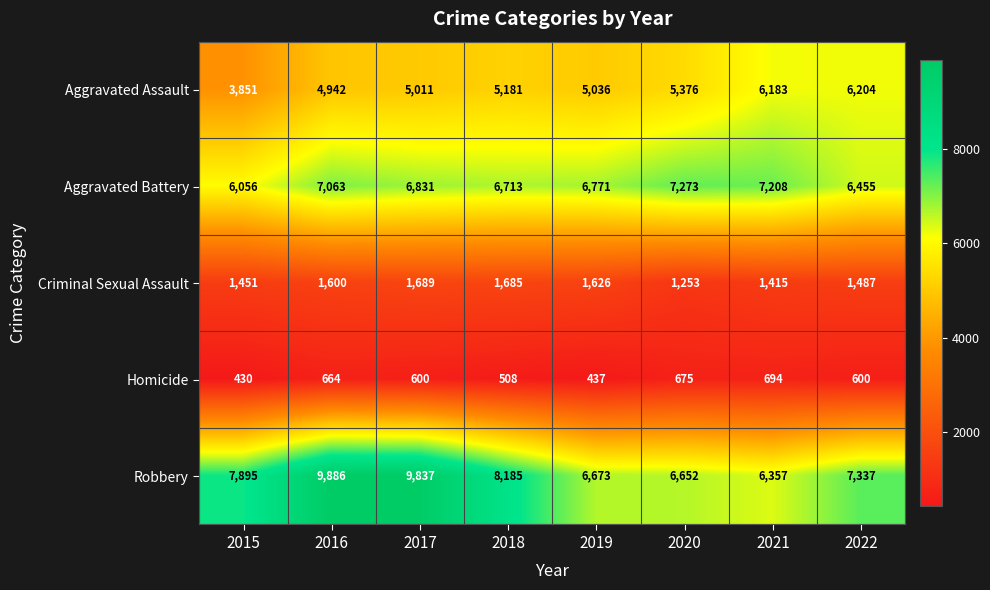

At how many categories does at least one series exceed 2908?

8